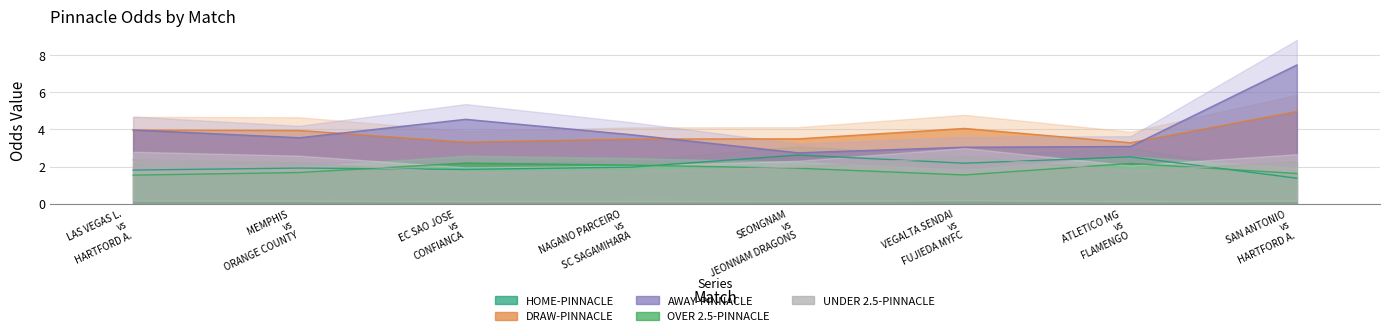

What is the label of the 1st point from the left?

LAS VEGAS L. vs HARTFORD A.